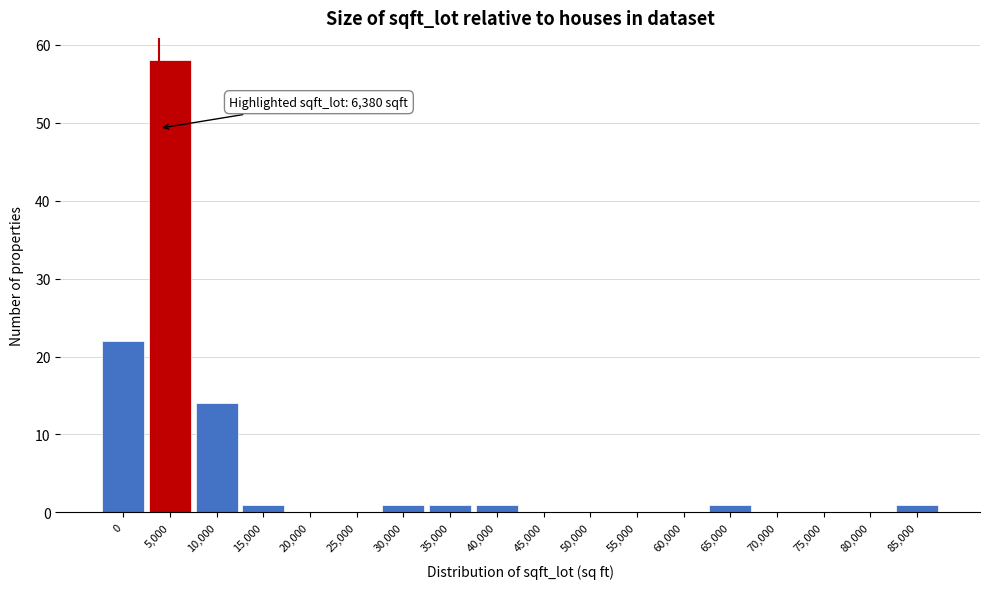

Reading left to right, extract all data points from this chart.

0=22	5,000=58	10,000=14	15,000=1	20,000=0	25,000=0	30,000=1	35,000=1	40,000=1	45,000=0	50,000=0	55,000=0	60,000=0	65,000=1	70,000=0	75,000=0	80,000=0	85,000=1